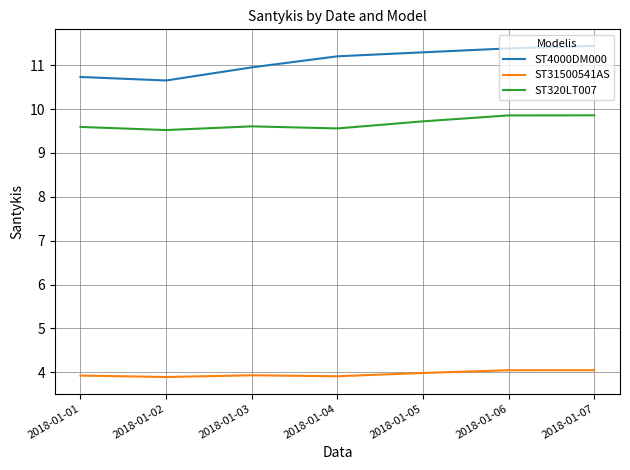

Which series has the largest range (max minus min)?

ST4000DM000